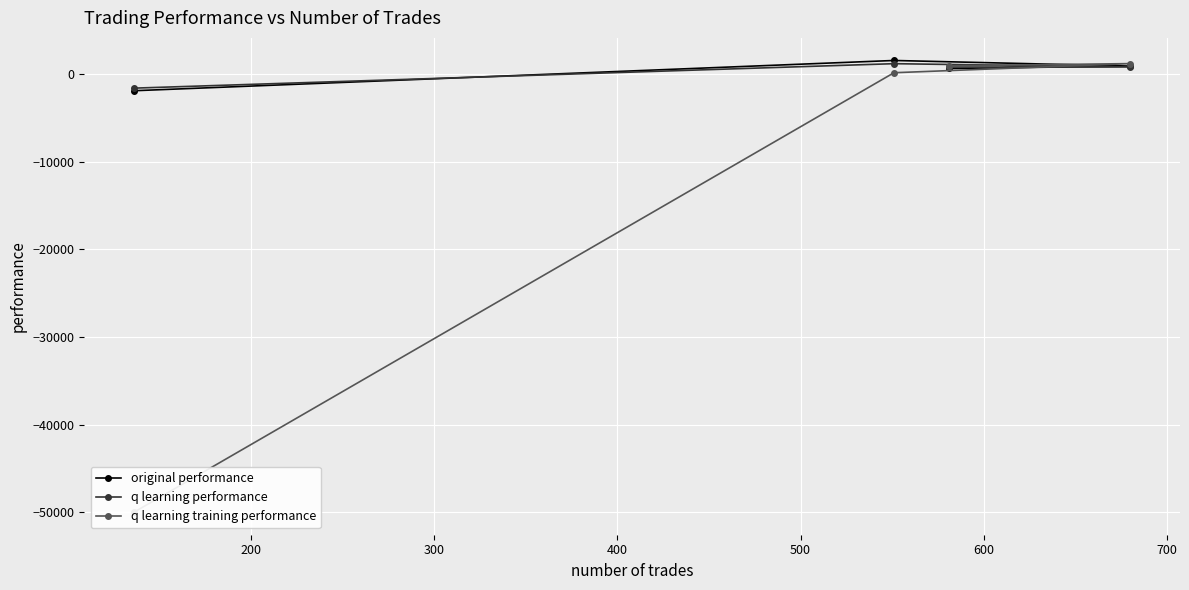

What value does the q learning performance series have at 400?

-1609.6